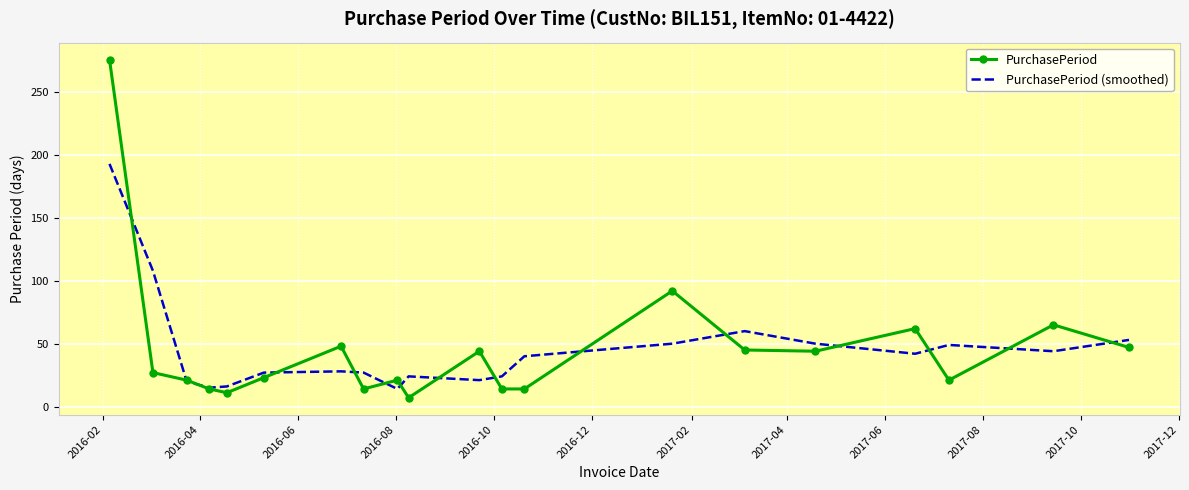

What is the maximum value shown in the chart?

276